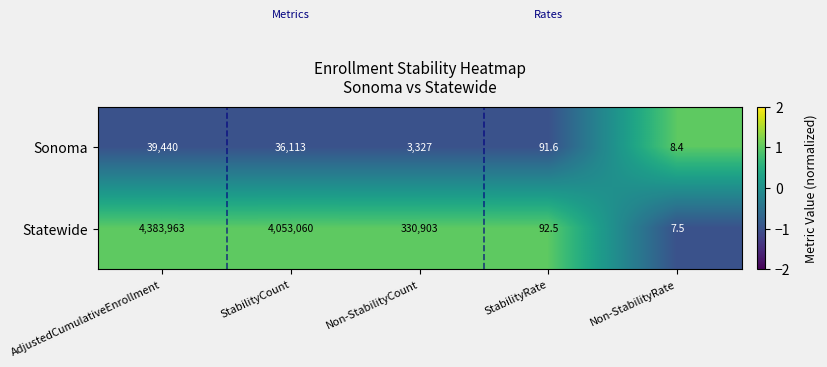

Which category has the lowest value across all series?

Non-StabilityRate